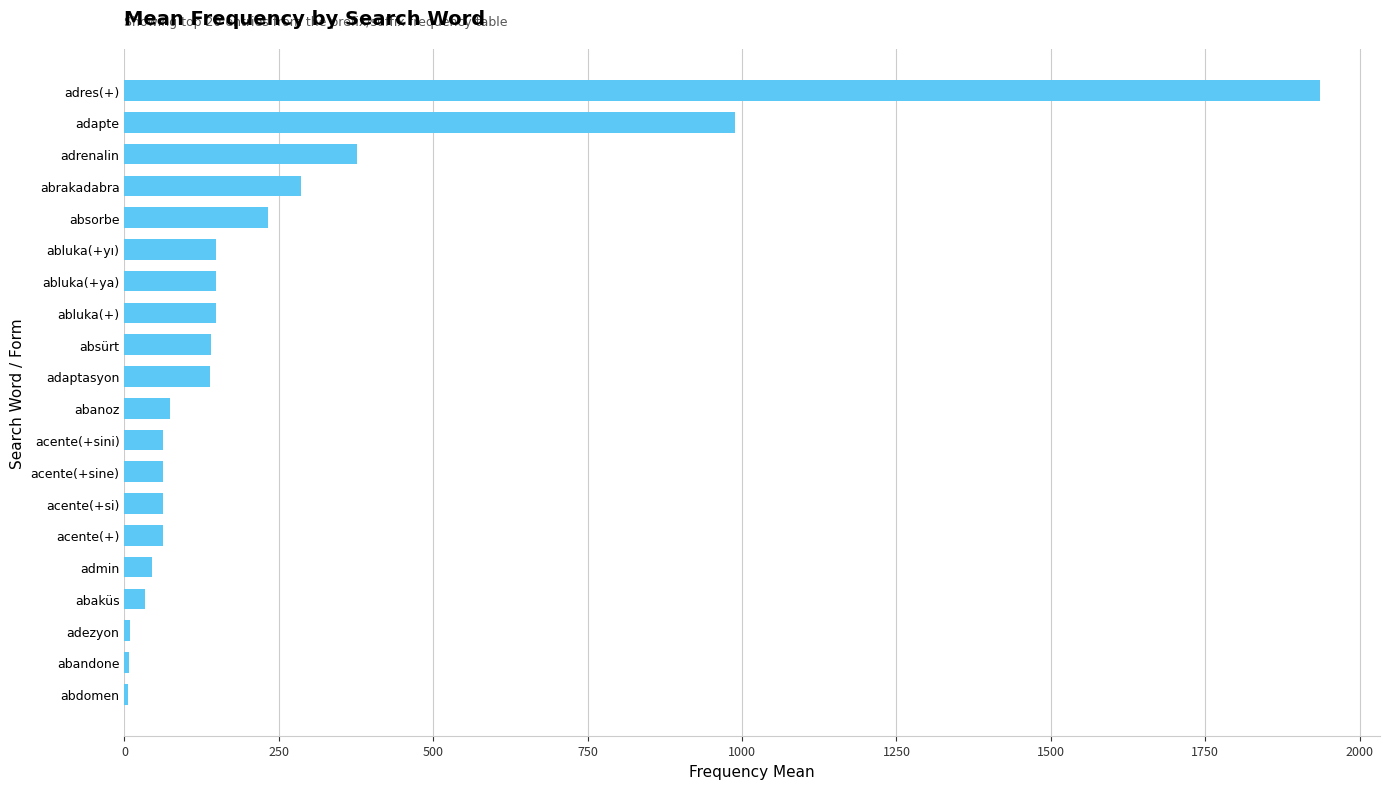

Which category has the highest value across all series?

adres(+)